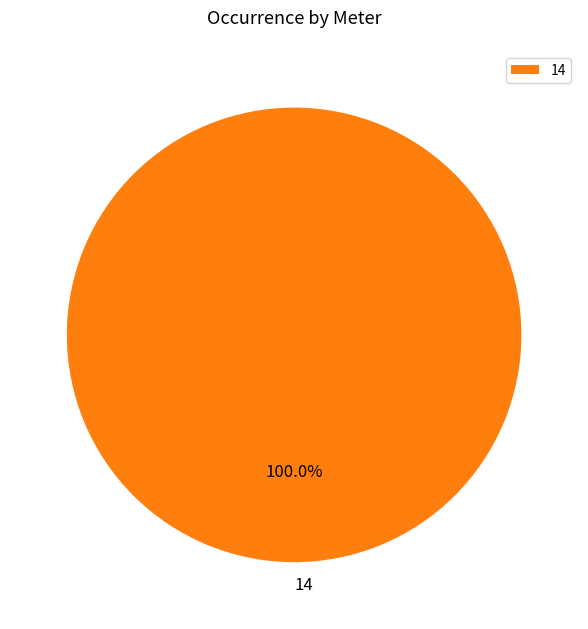

What percentage is the 14 slice, to the nearest percent?

100%